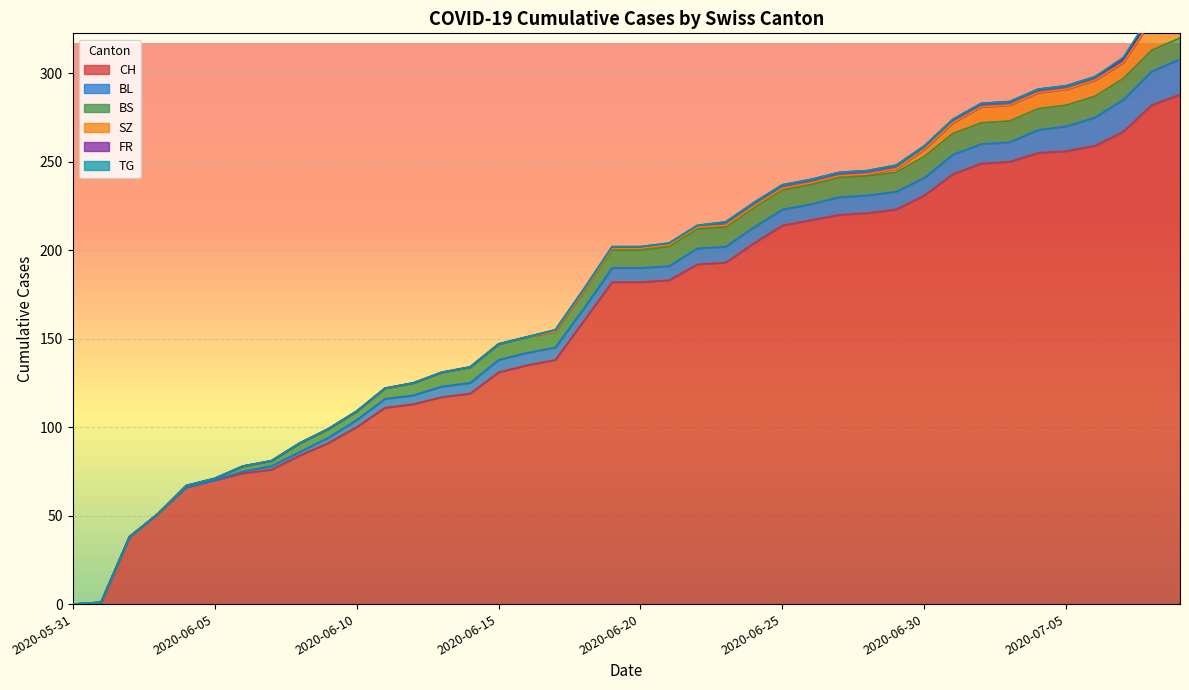

True or false: TG has more than 1 interior local peaks.

False